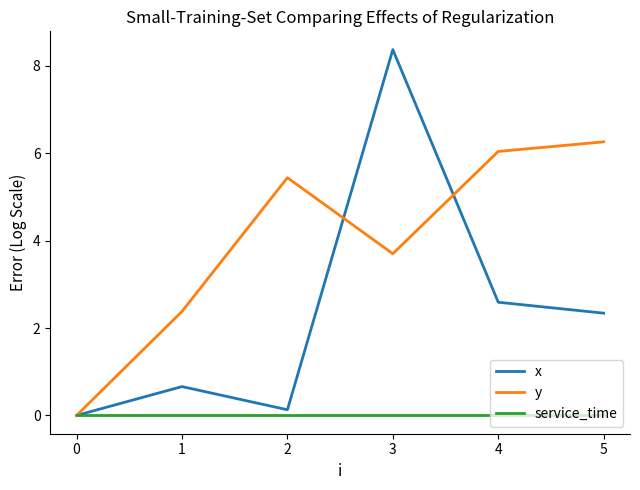

At which category is the sum across all series the highest?

3